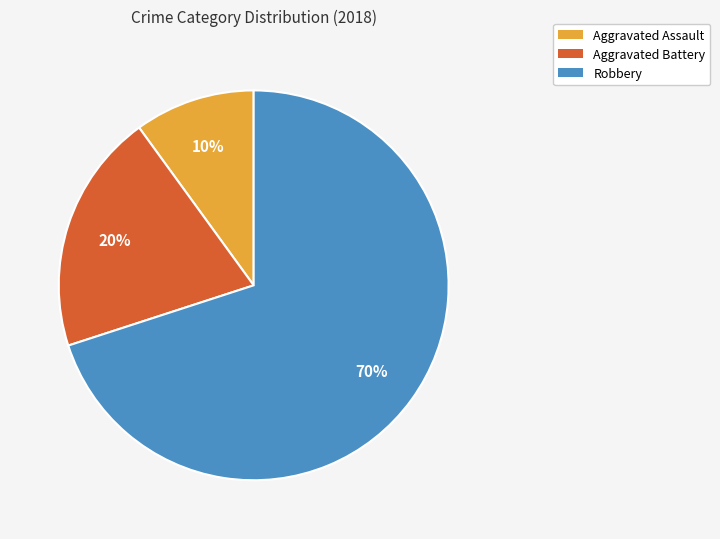

What is the smallest slice in the pie chart?

Aggravated Assault